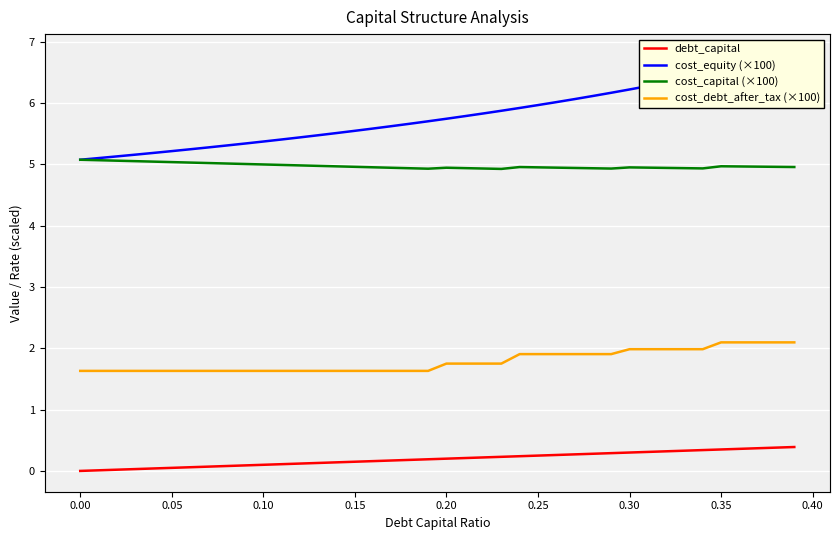

True or false: cost_equity (×100) has more than 0 interior local peaks.

False